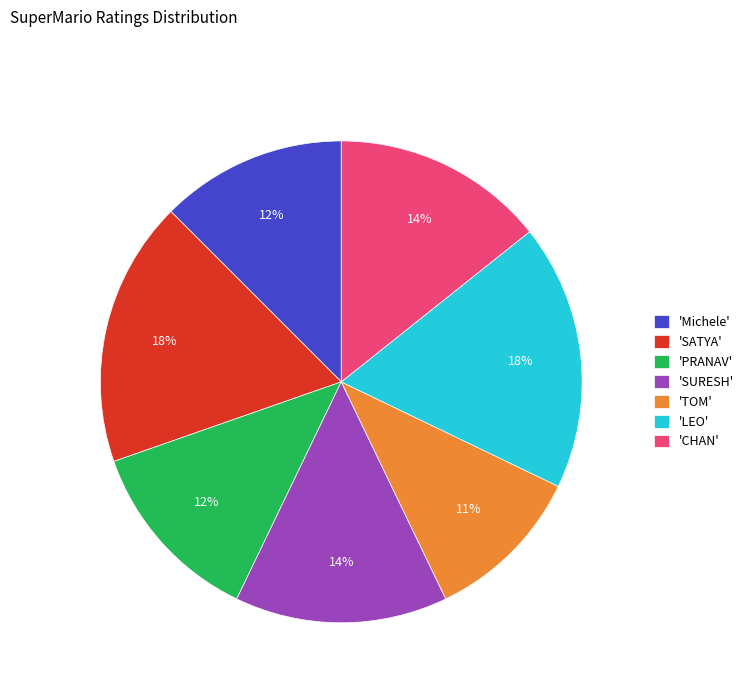

The 'Michele' slice represents 12% of the pie. True or false?

True